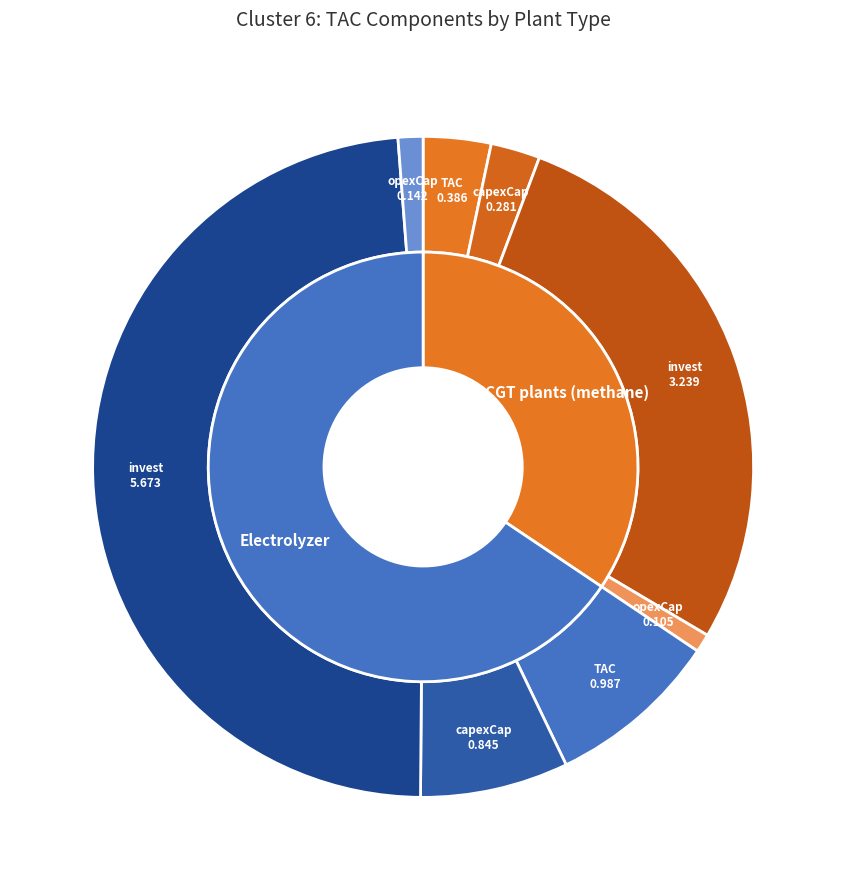

Rank the series by their maximum value, from lowest to highest.

values_ccgt, values_electrolyzer